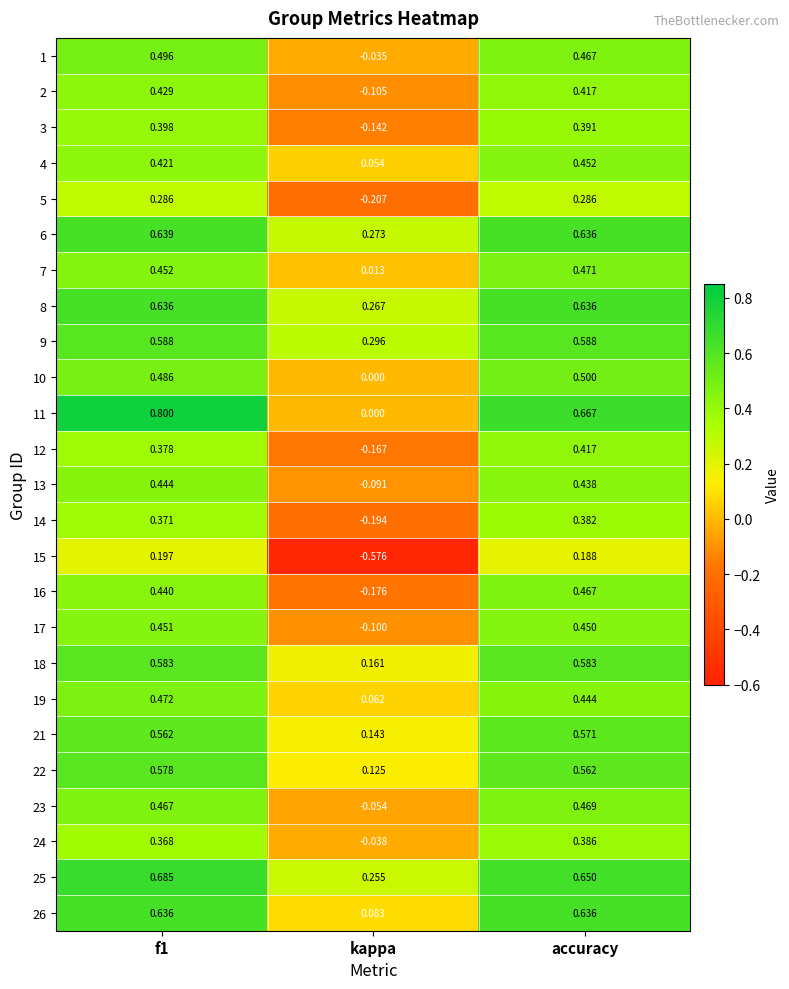

Which label corresponds to the smallest value in the chart?

kappa